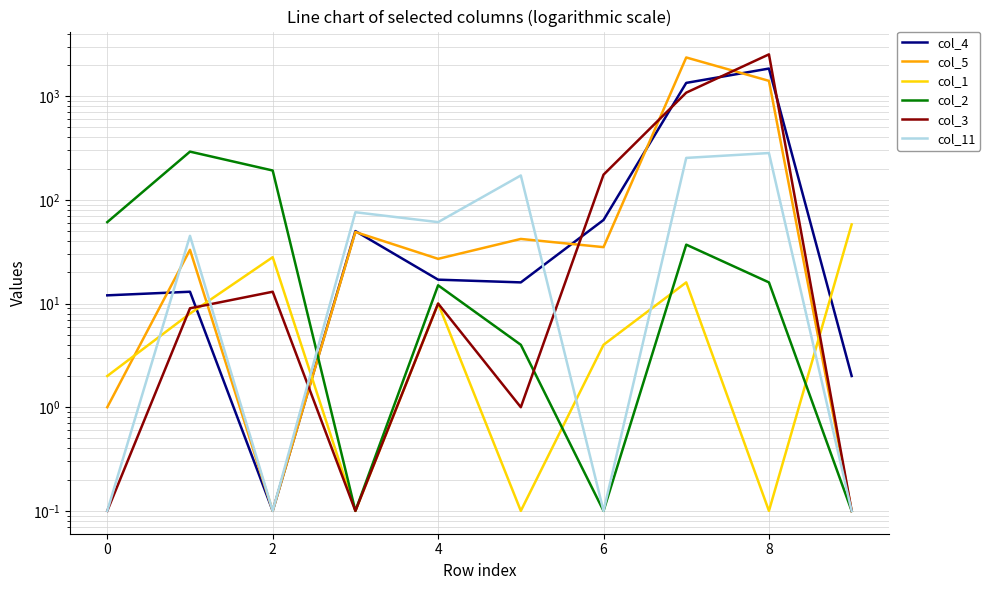

How many lines are shown in the chart?

6